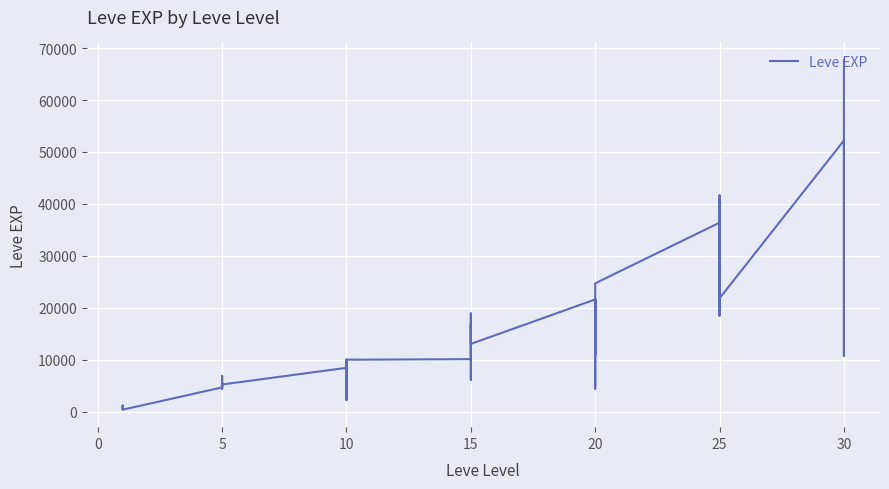

Is this an area chart (filled region under the line)?

No